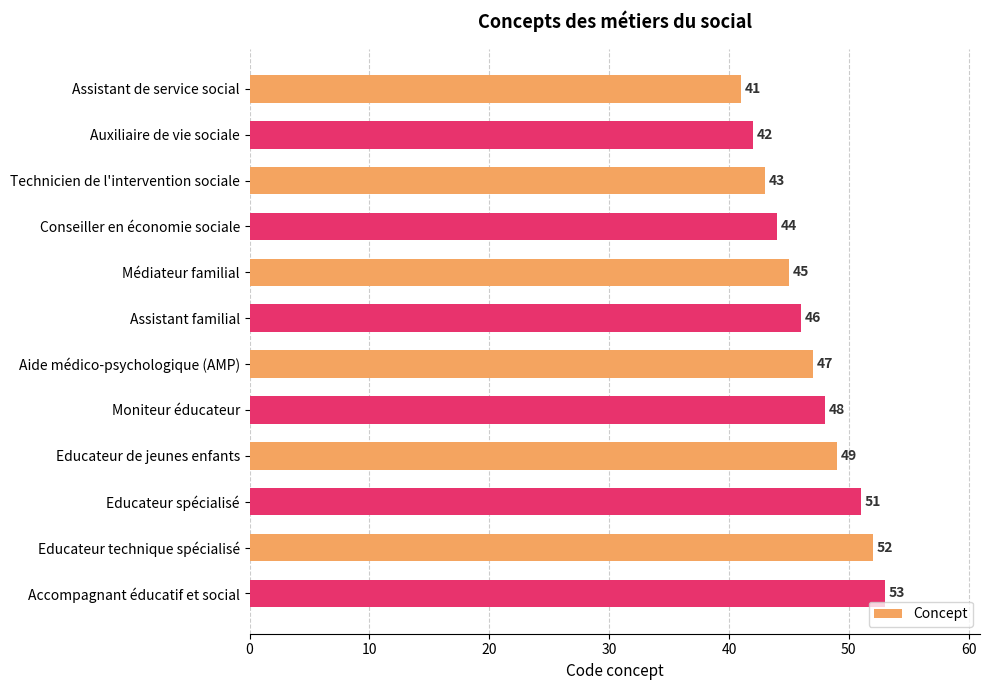

What is the smallest value displayed?

41